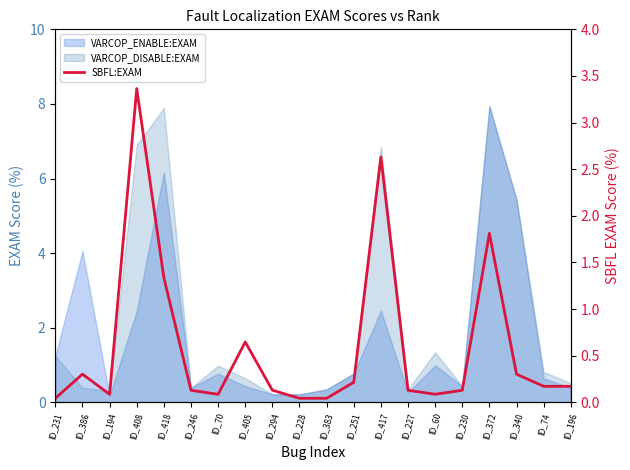

Count the number of categories in the chart.

20